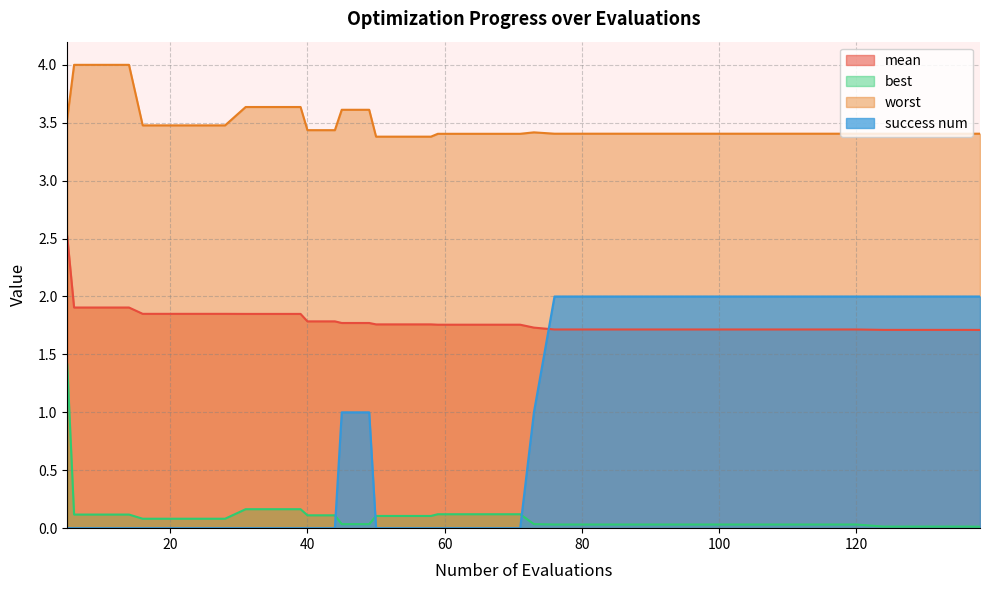

The success num series shows 0.5 at 96. True or false?

False